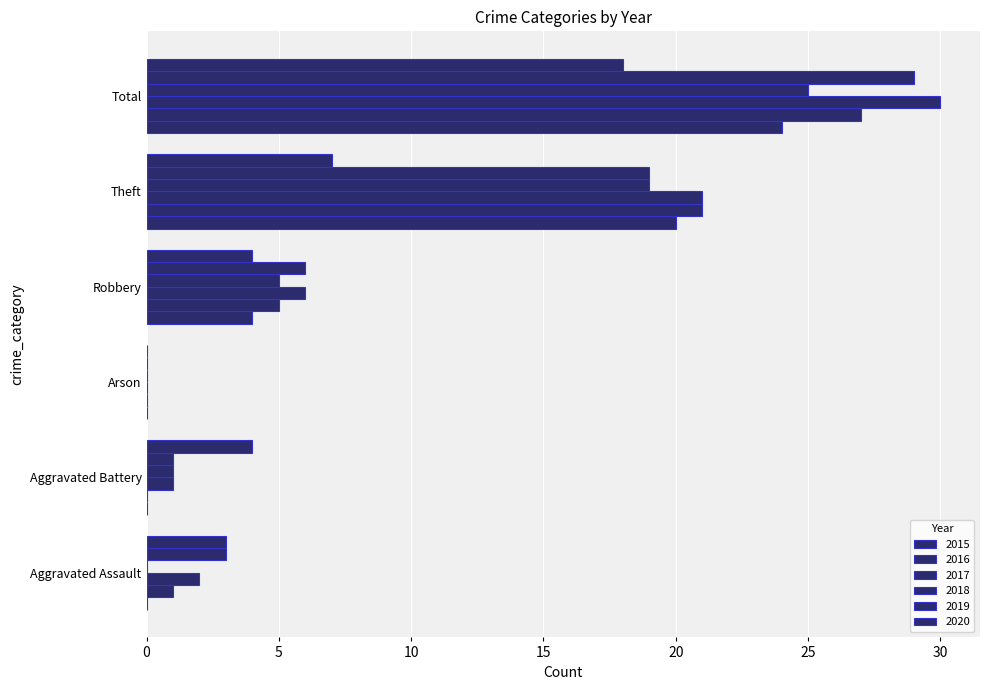

Count the number of categories in the chart.

6